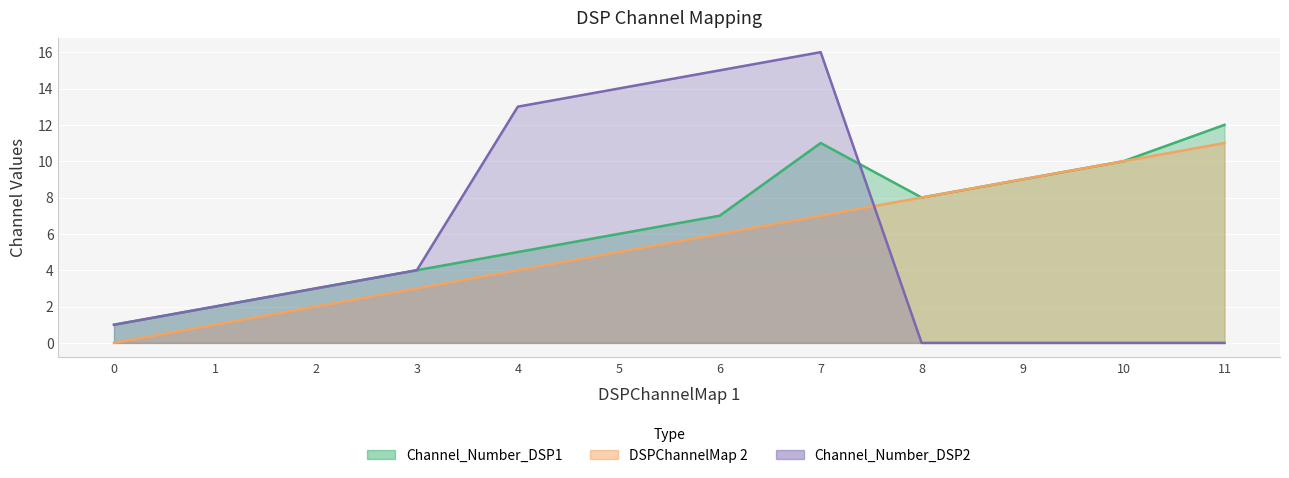

What are all the series names shown in the legend?

Channel_Number_DSP1, DSPChannelMap 2, Channel_Number_DSP2